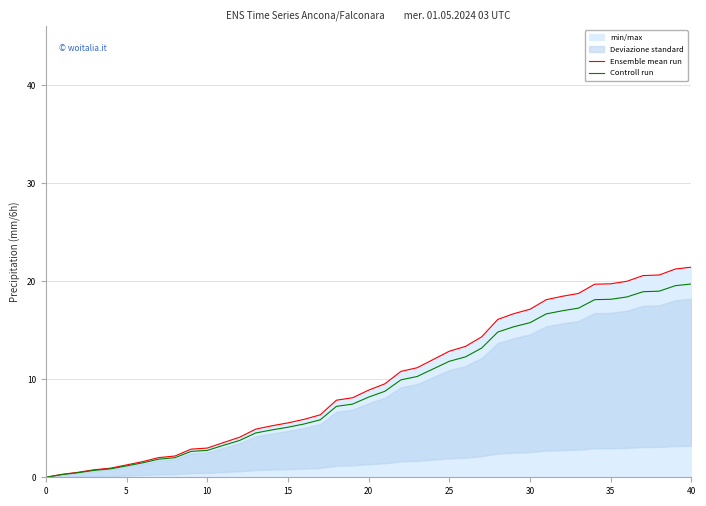

Rank the series at 10 from highest to lowest value.

Ensemble mean run, Controll run